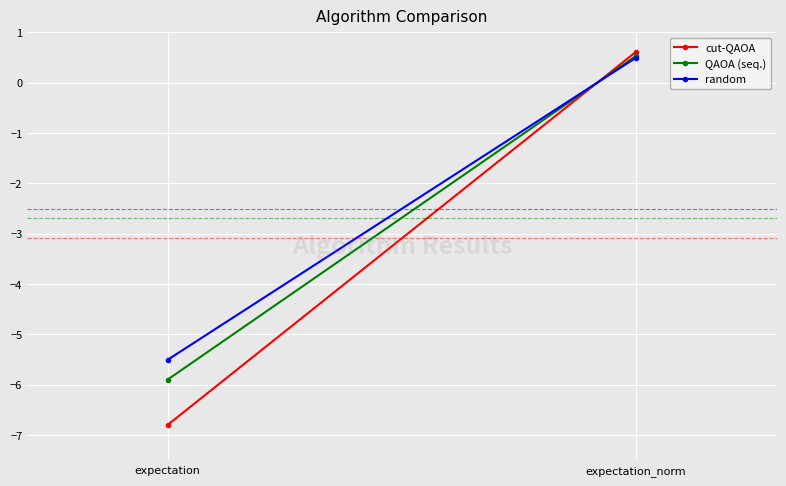

Which category has the highest value in the random series?

expectation_norm